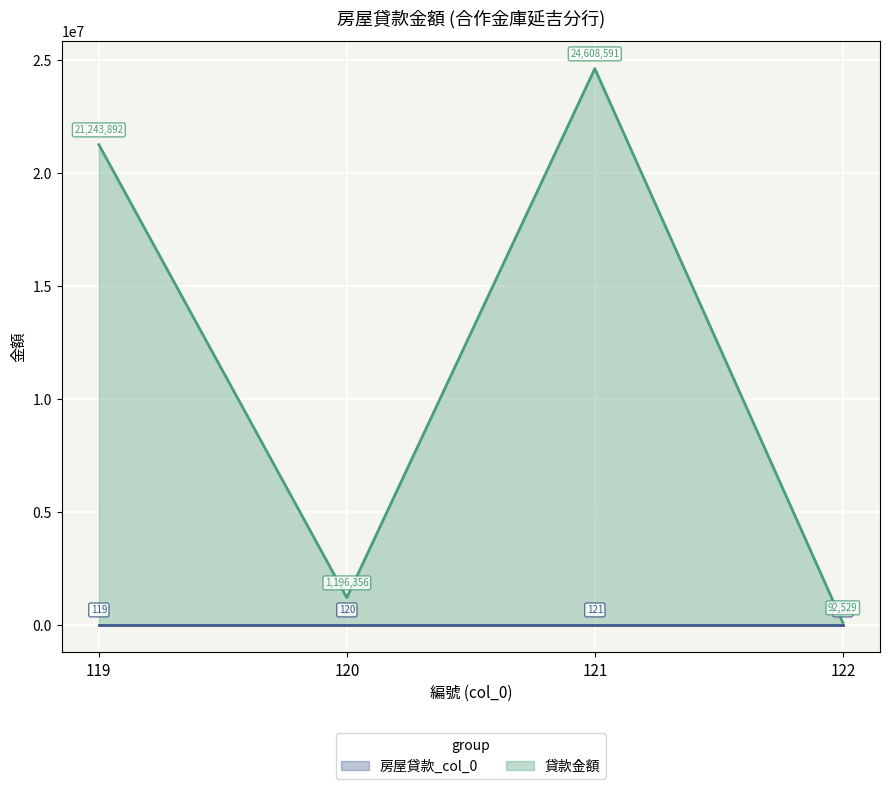

Is it true that 貸款金額 equals 38967213 at 121?

False